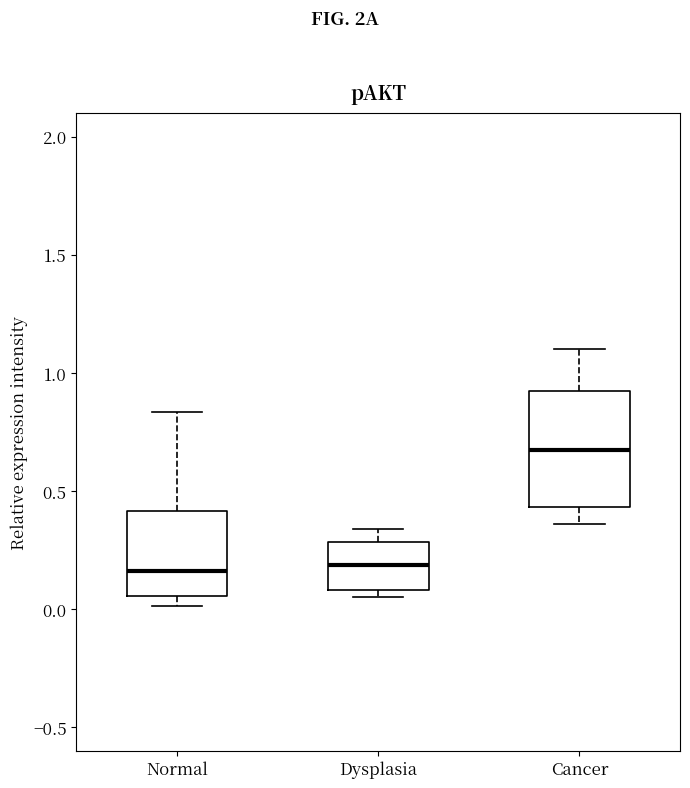

Where does the median line of the box for Dysplasia sit on the y-axis? The values are not printed on the chart, so give them approximately, as read against the axis.

0.20